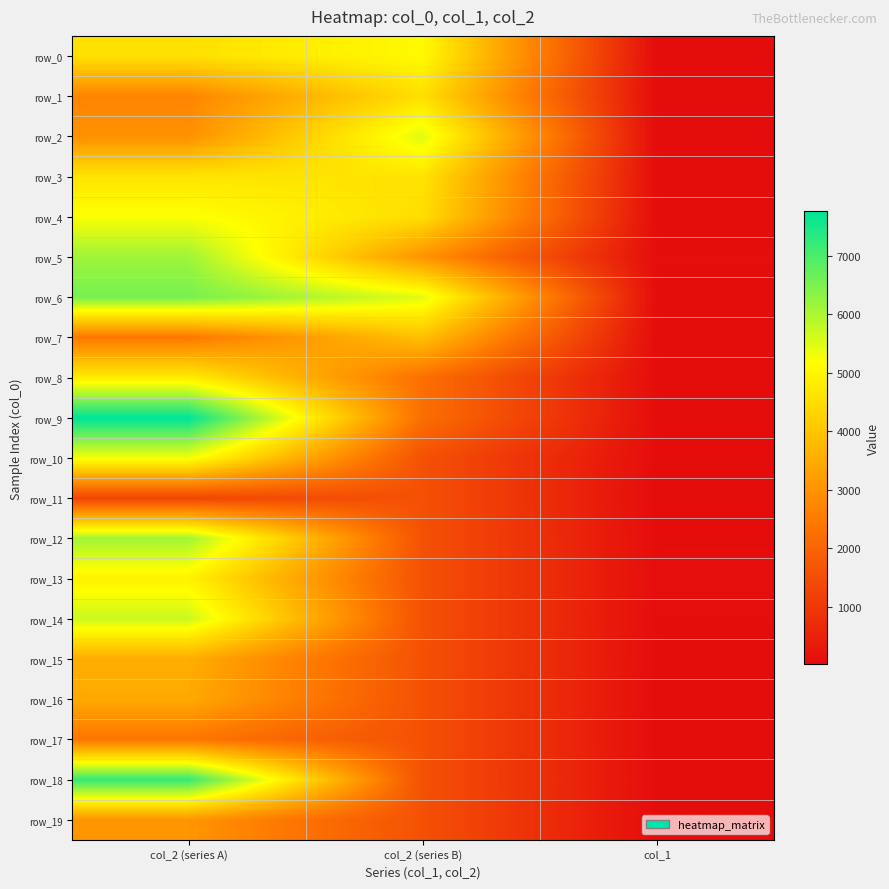

What is the greatest value displayed?

7756